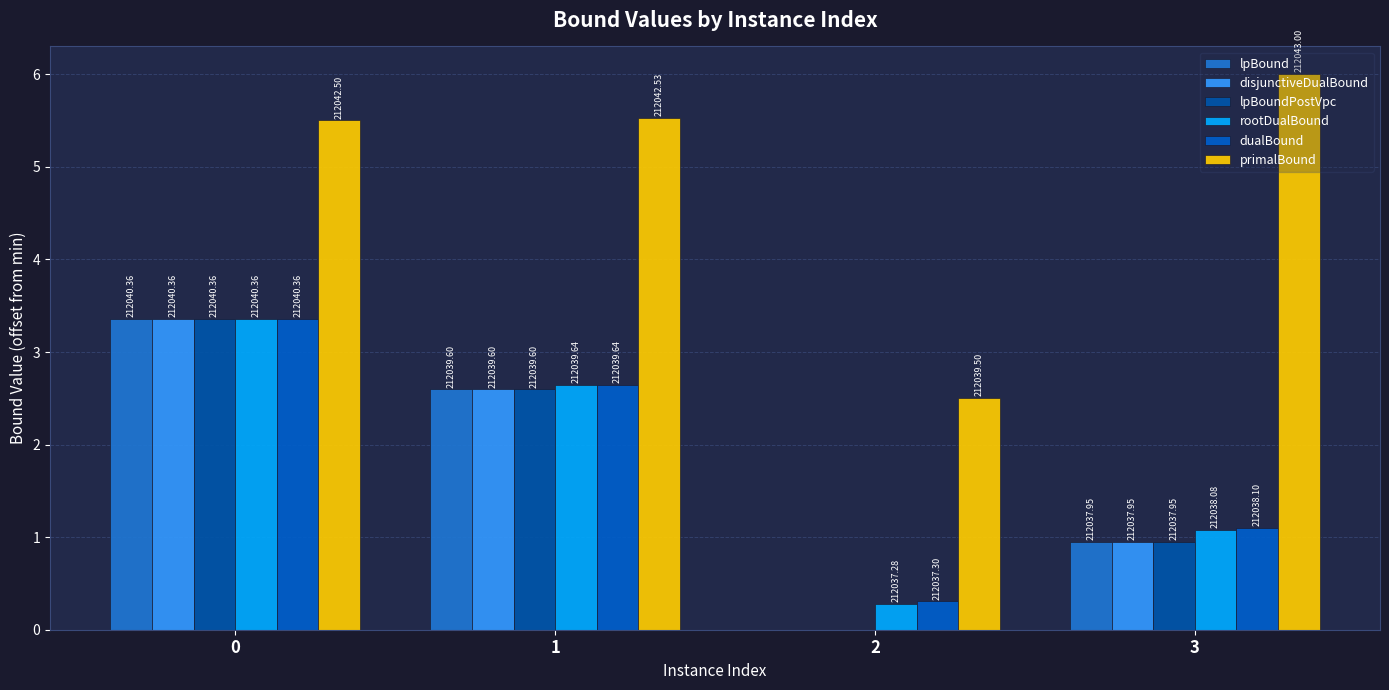

Are the bars horizontal?

No